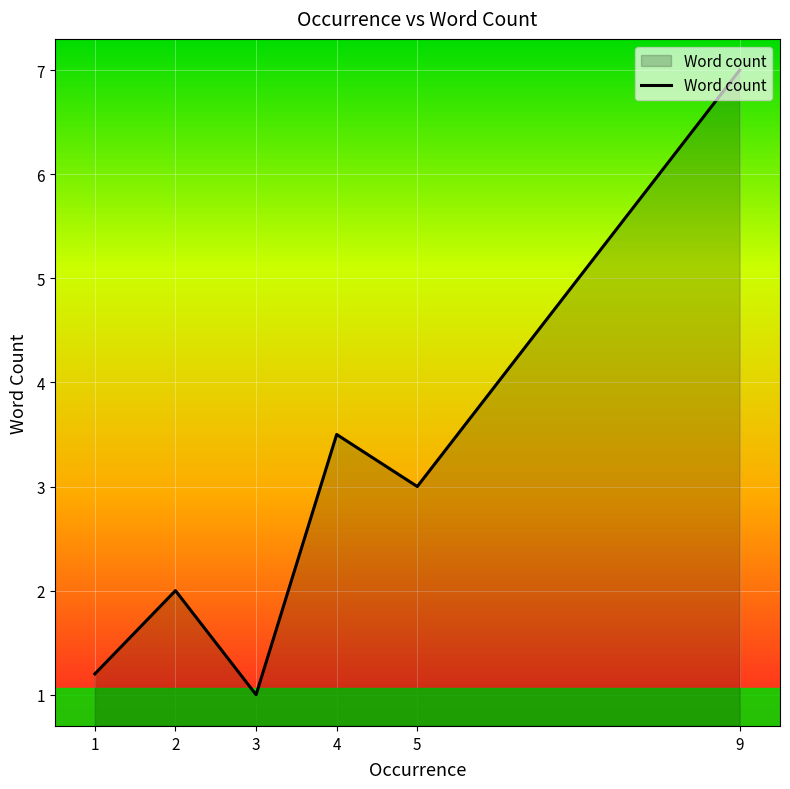

What is the greatest value displayed?

7.0